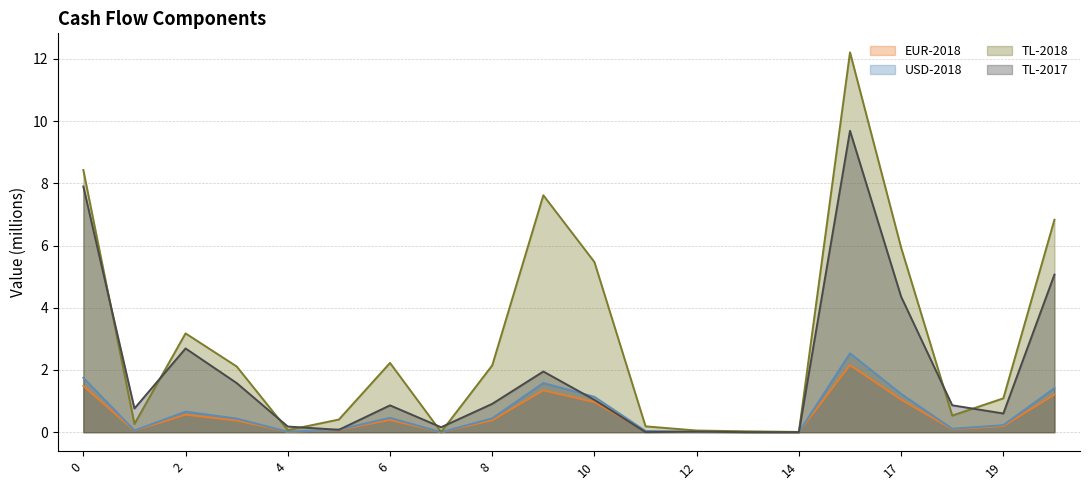

What is the difference between the highest and lowest values at 17?

4.9